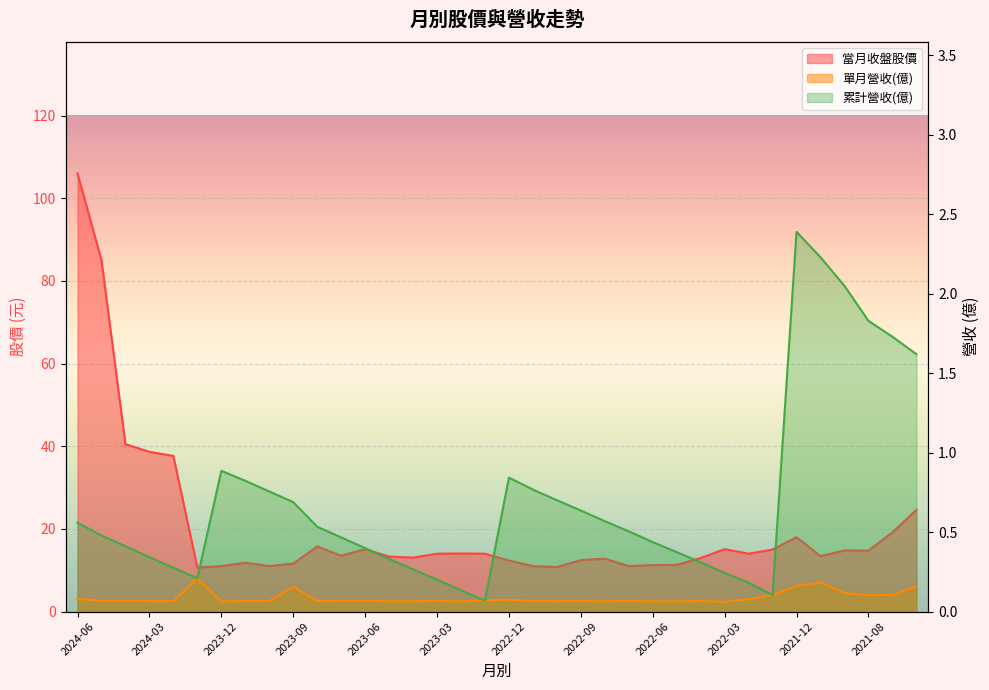

Is it true that 單月營收(億) equals 0.0 at 2023-04?

False